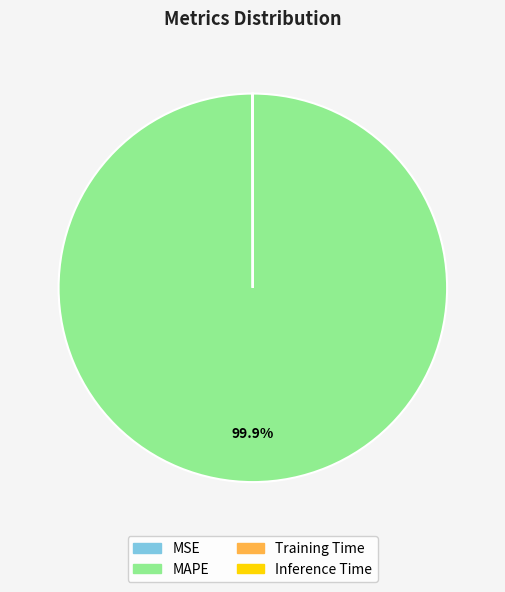

Does any single category account for the majority?

Yes